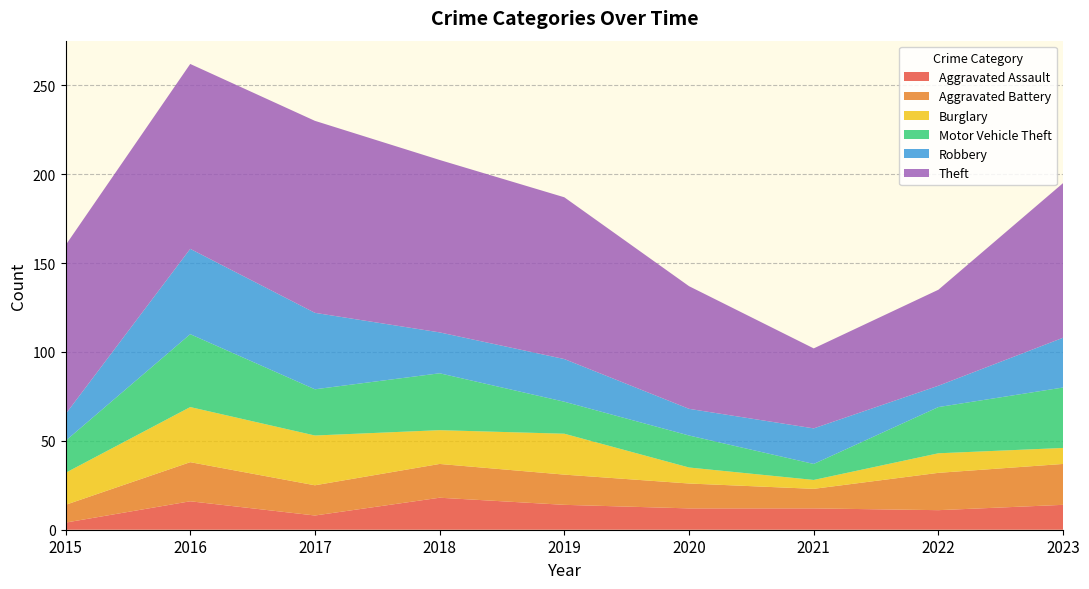

Reading left to right, what are all the values shown in this chart?

Aggravated Assault: 4	16	8	18	14	12	12	11	14
Aggravated Battery: 10	22	17	19	17	14	11	21	23
Burglary: 18	31	28	19	23	9	5	11	9
Motor Vehicle Theft: 18	41	26	32	18	18	9	26	34
Robbery: 15	48	43	23	24	15	20	12	28
Theft: 95	104	108	97	91	69	45	54	87